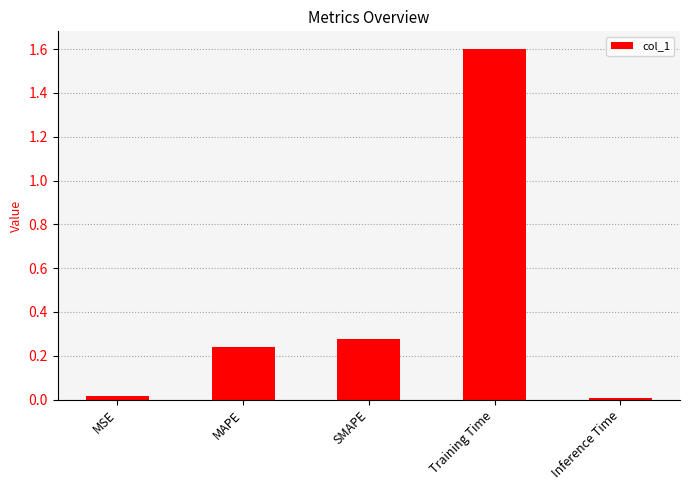

What is the sum of all values?

2.1